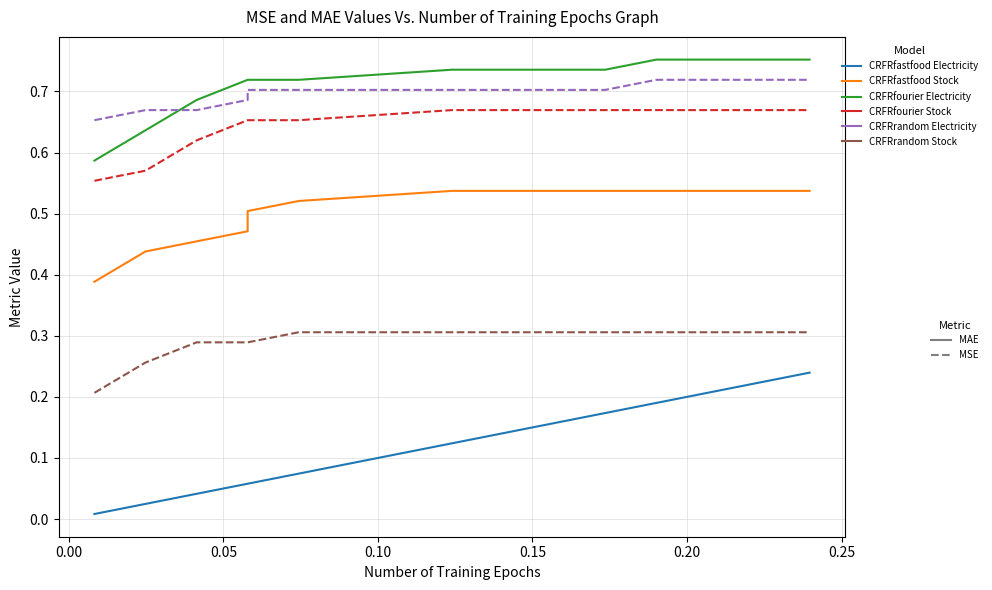

True or false: CRFRfourier Electricity has more than 1 points higher than both neighbors.

False